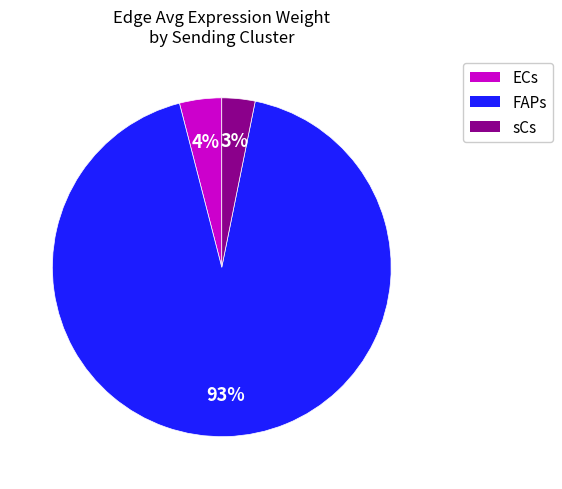

Which category has the smallest portion of the pie?

sCs